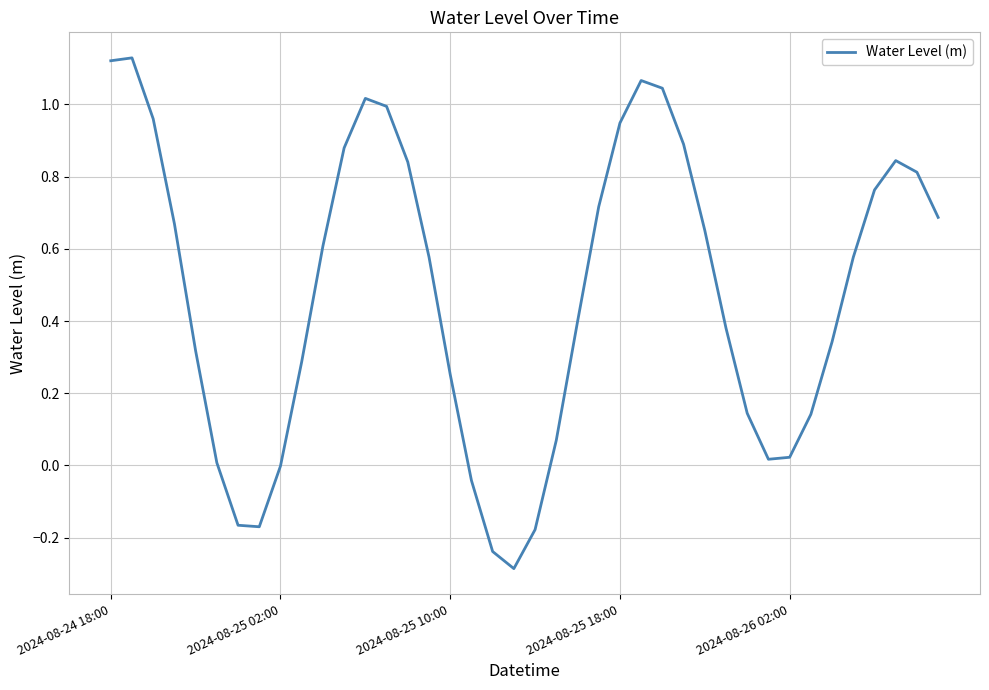

How many lines are shown in the chart?

1